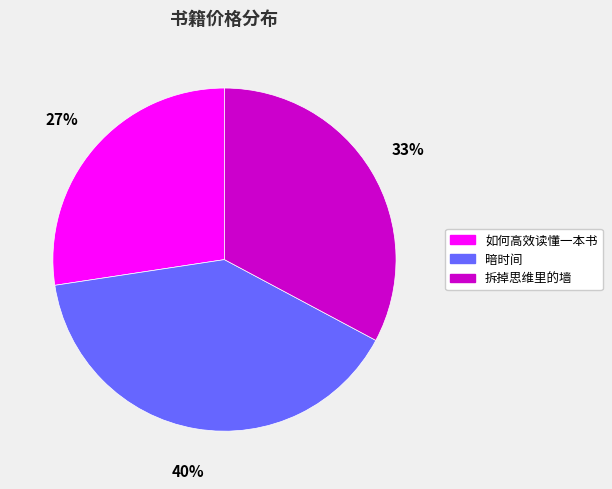

The 如何高效读懂一本书 slice represents 39% of the pie. True or false?

False